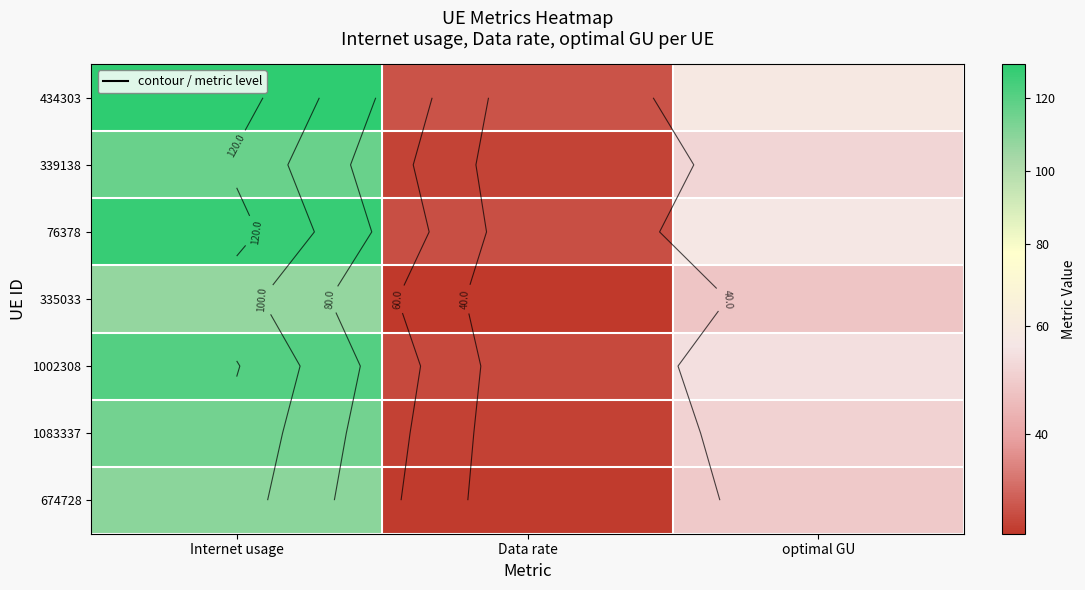

Is the value of 1002308 at Internet usage greater than the value of 339138 at optimal GU?

Yes